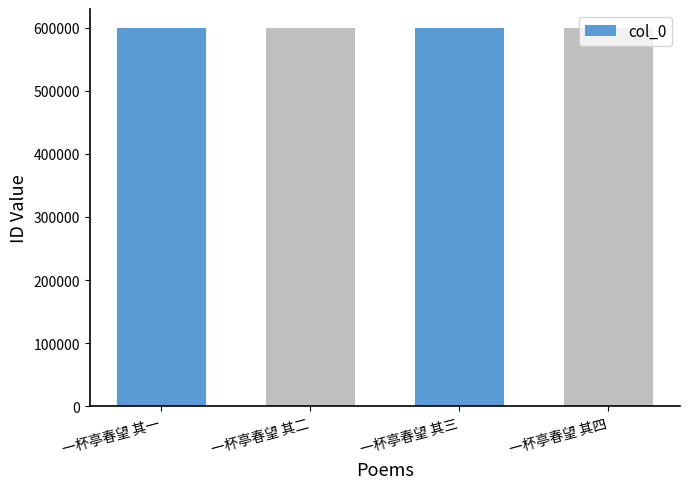

What is the change in value from 一杯亭春望 其三 to 一杯亭春望 其四?

+1